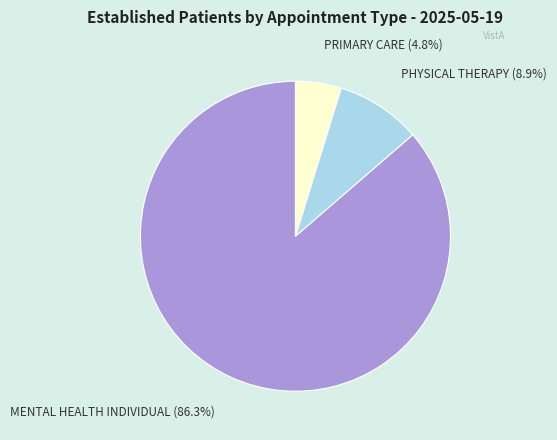

What is the largest slice in the pie chart?

MENTAL HEALTH INDIVIDUAL